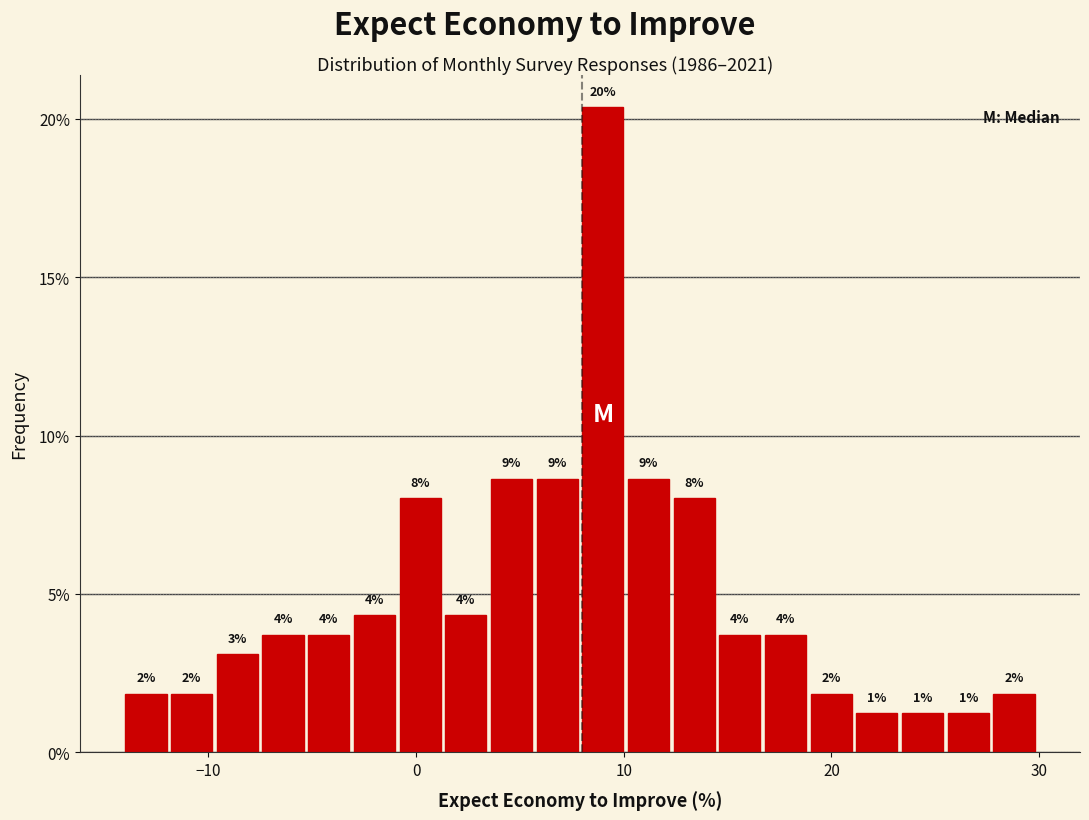

Read against the x-axis, roughly where is the centre of the tallest bar?

9